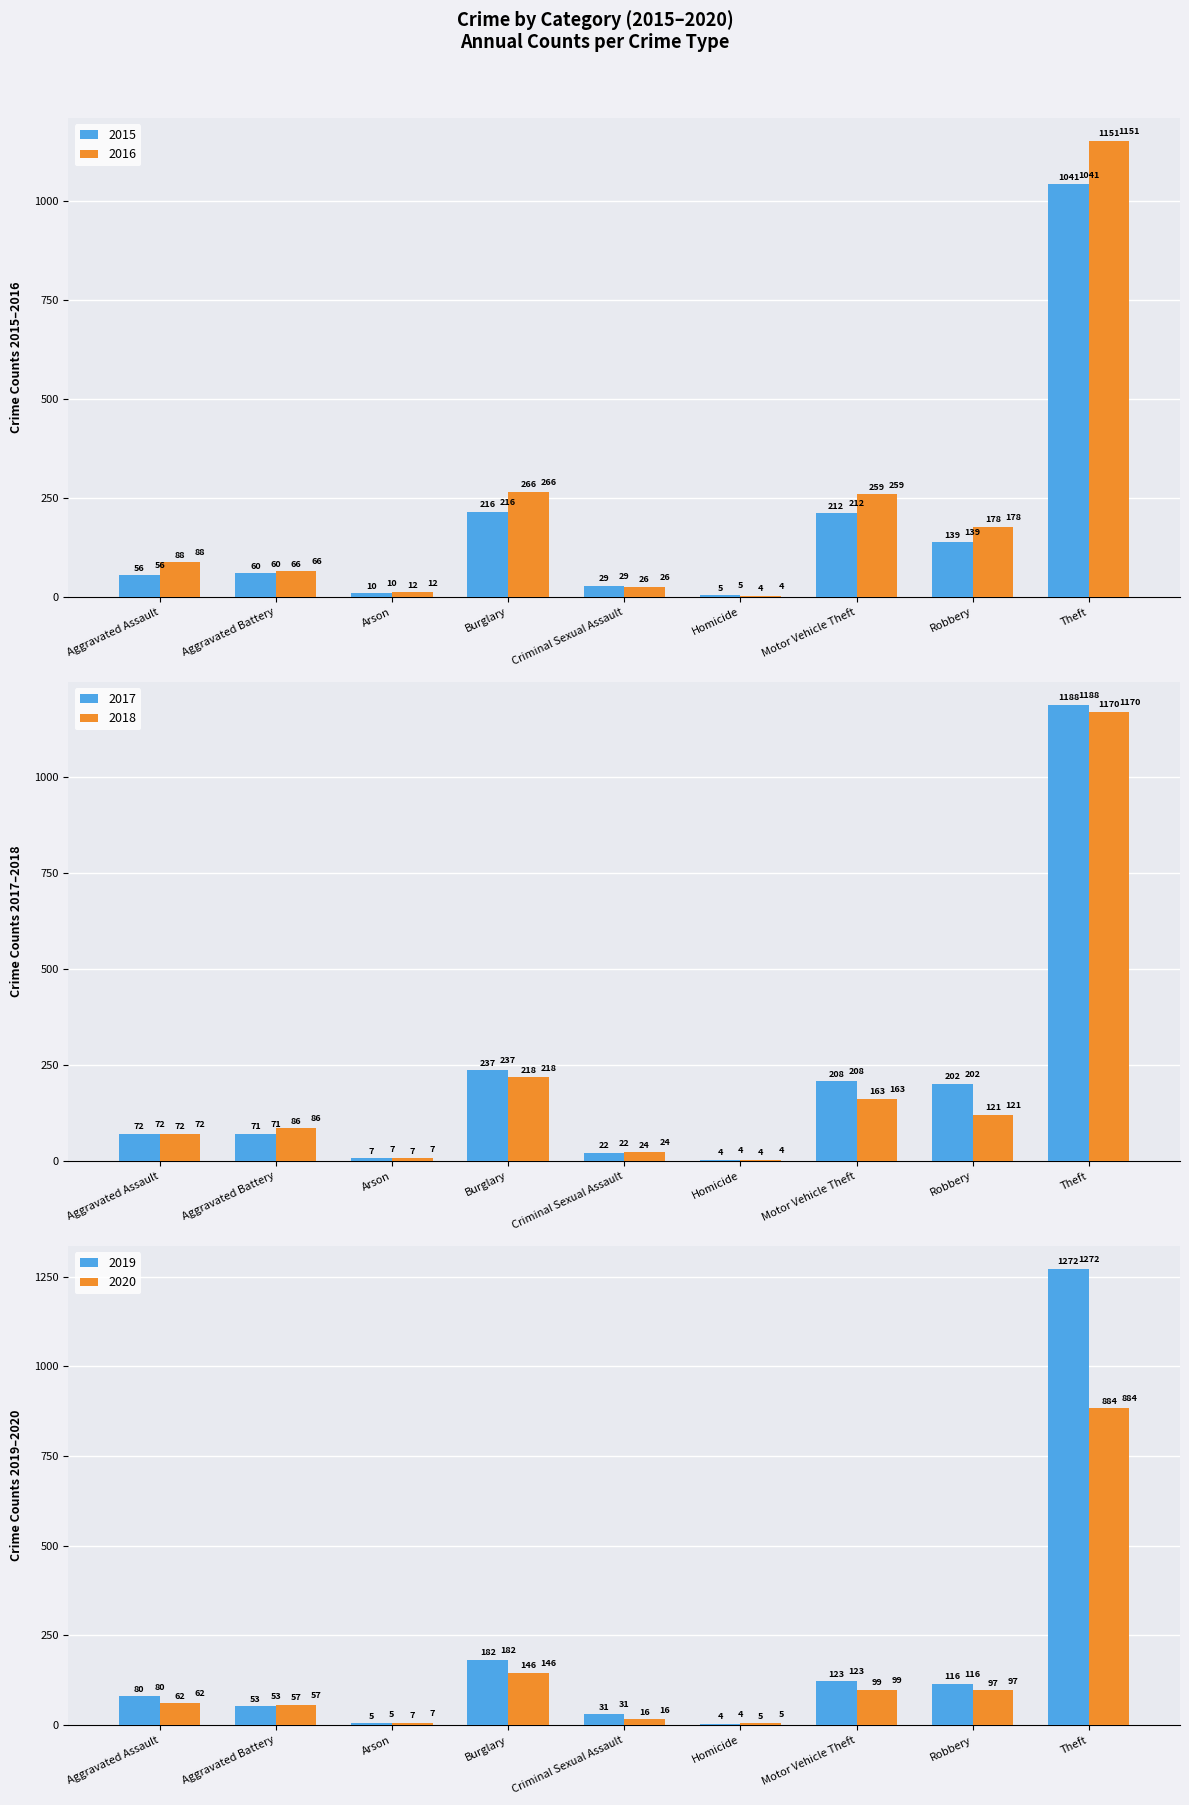

Reading left to right, extract all data points from this chart.

2015: 56	60	10	216	29	5	212	139	1041
2016: 88	66	12	266	26	4	259	178	1151
2017: 72	71	7	237	22	4	208	202	1188
2018: 72	86	7	218	24	4	163	121	1170
2019: 80	53	5	182	31	4	123	116	1272
2020: 62	57	7	146	16	5	99	97	884